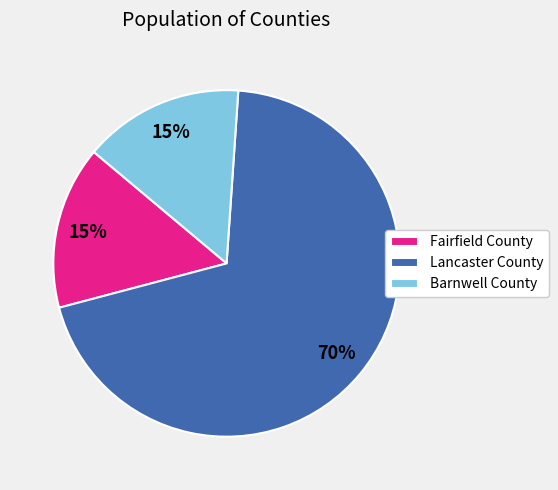

Combined, do Lancaster County and Barnwell County account for over 50%?

Yes